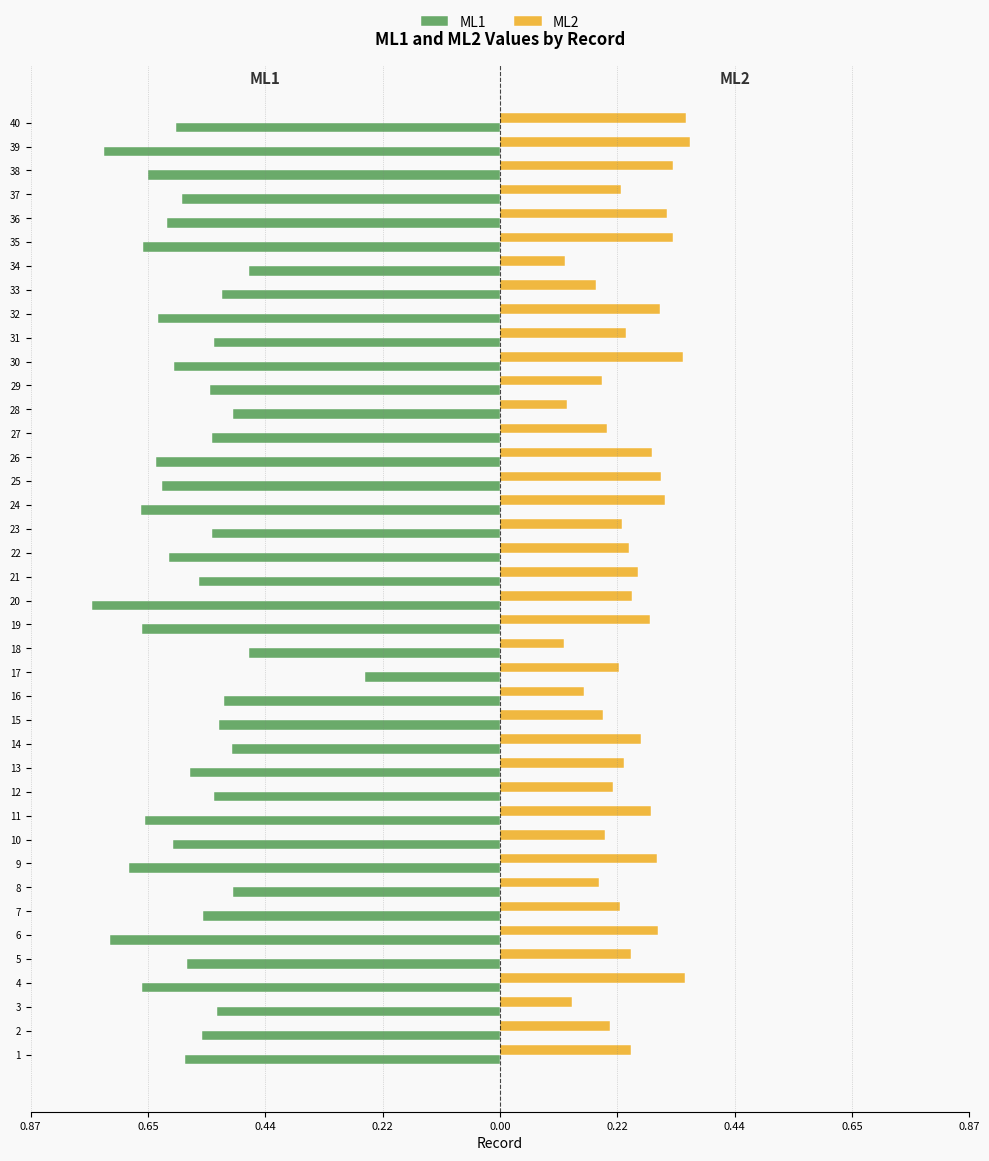

True or false: ML2 has a value of 0.2 at 12.

True